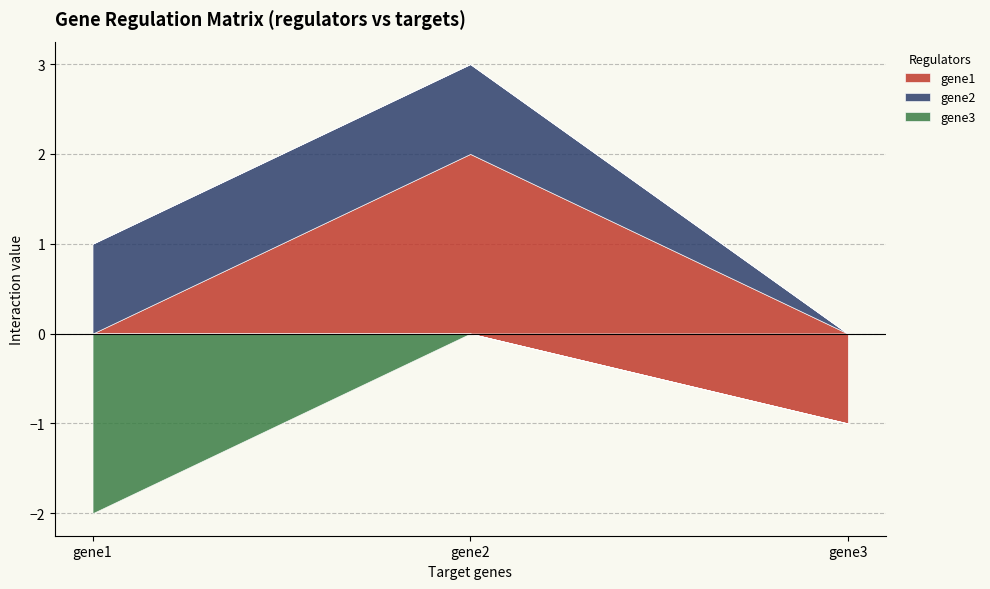

What is the spread (max minus min) of values at gene3?

1